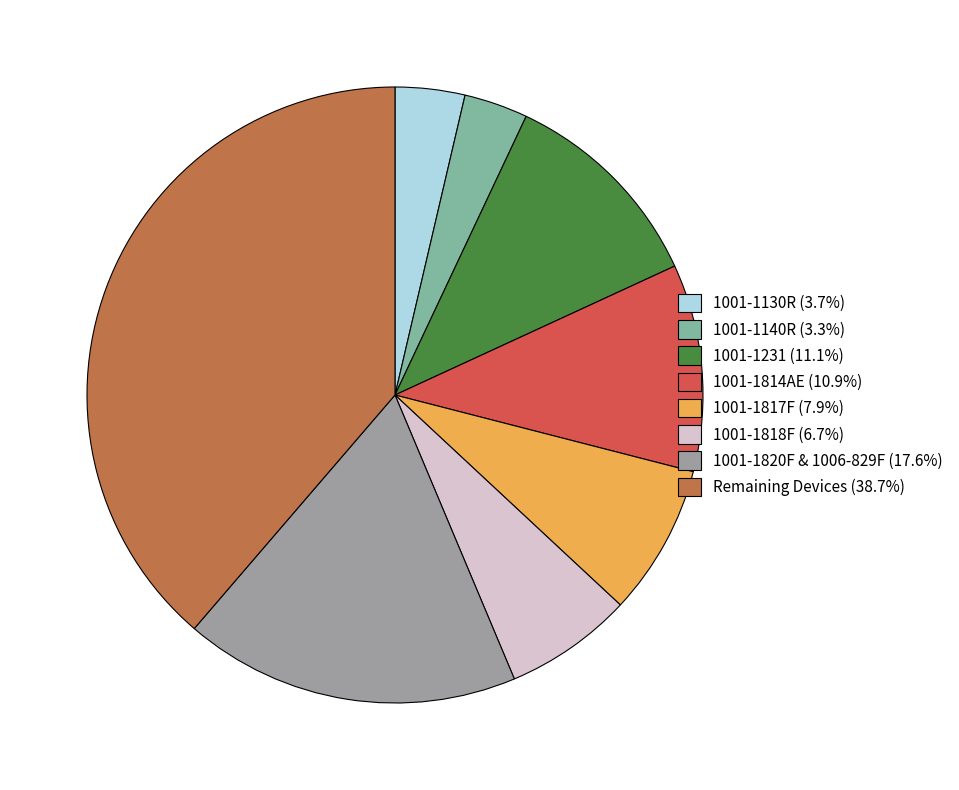

Is there any slice that represents more than half of the pie?

No